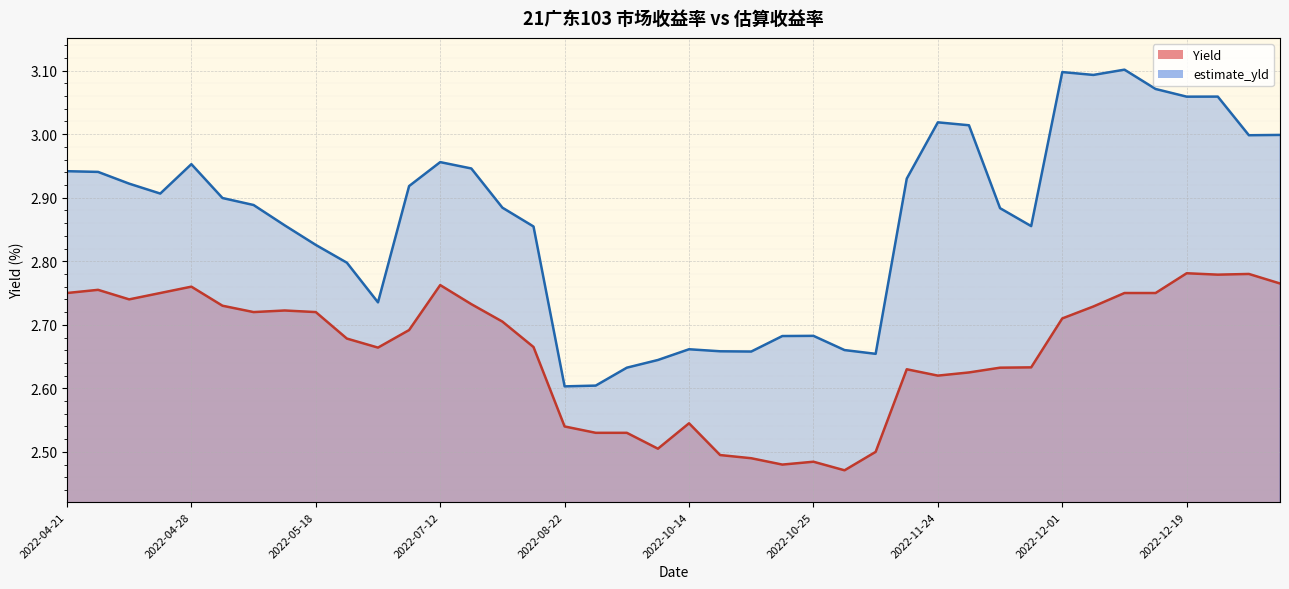

Which has a higher value, 2022-12-12 or 2022-06-10?

2022-12-12